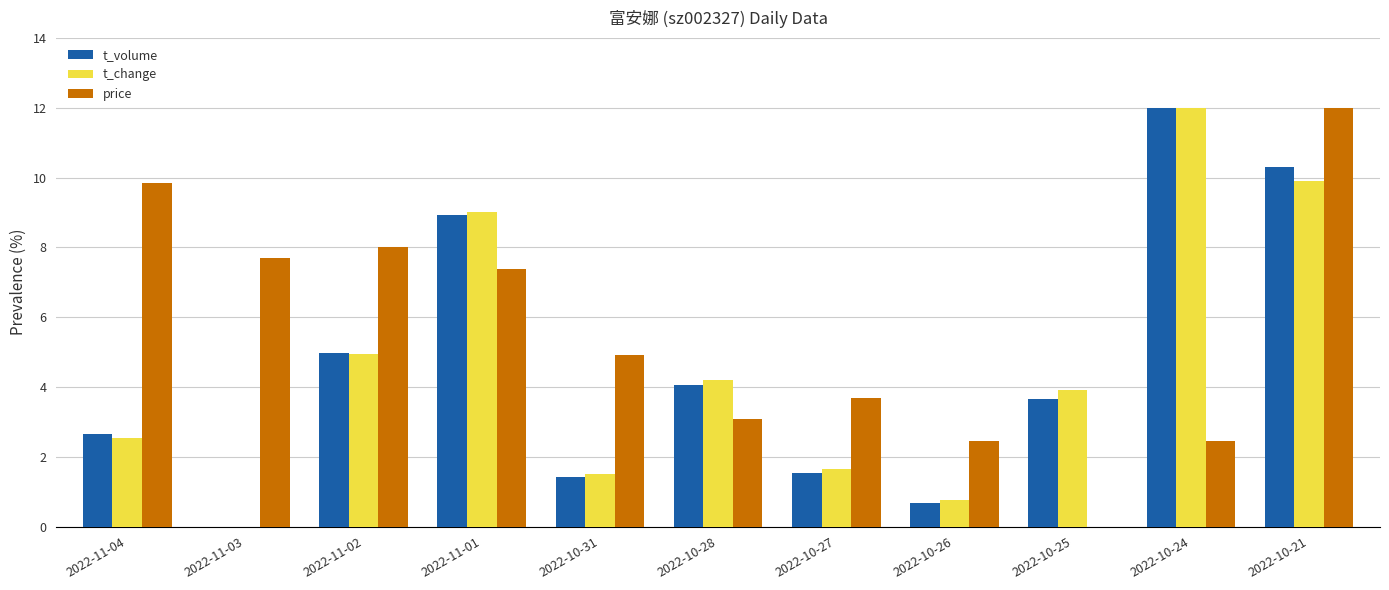

At which label does price first exceed 4?

2022-11-04